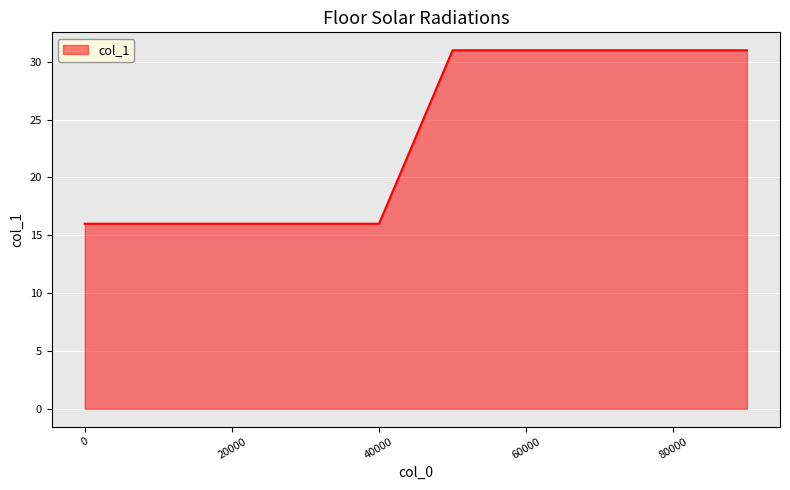

What is the difference between the maximum and minimum values?

15